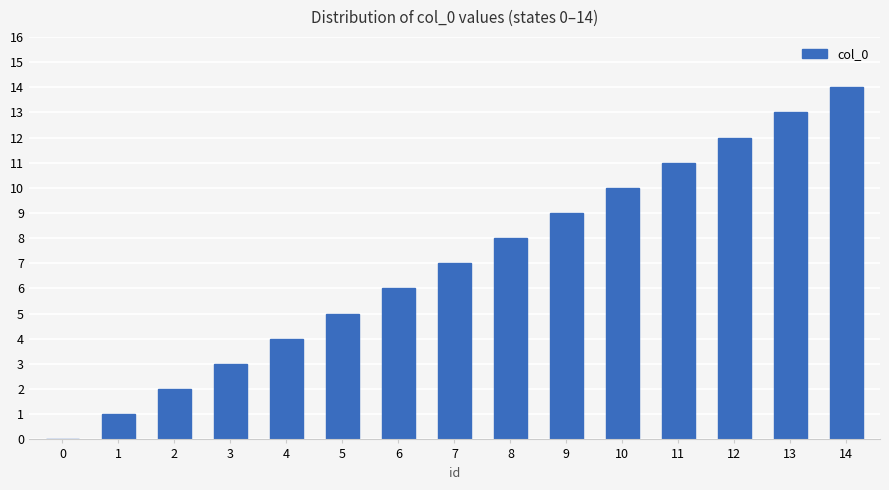

What is the change in value from 2 to 6?

+4